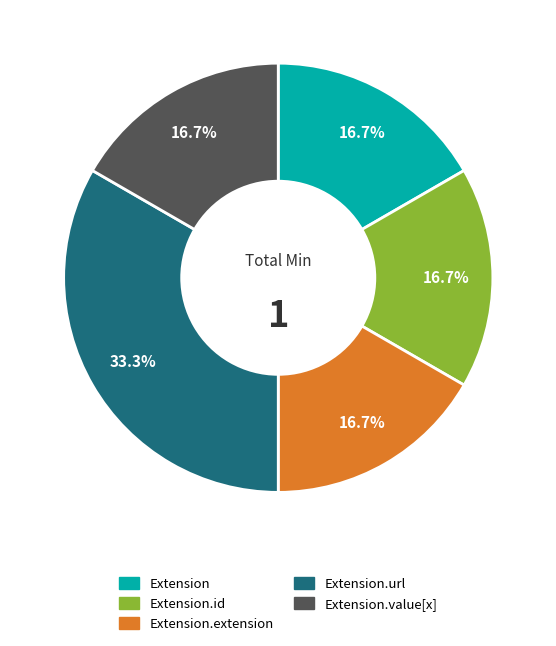

Does any single category account for the majority?

No